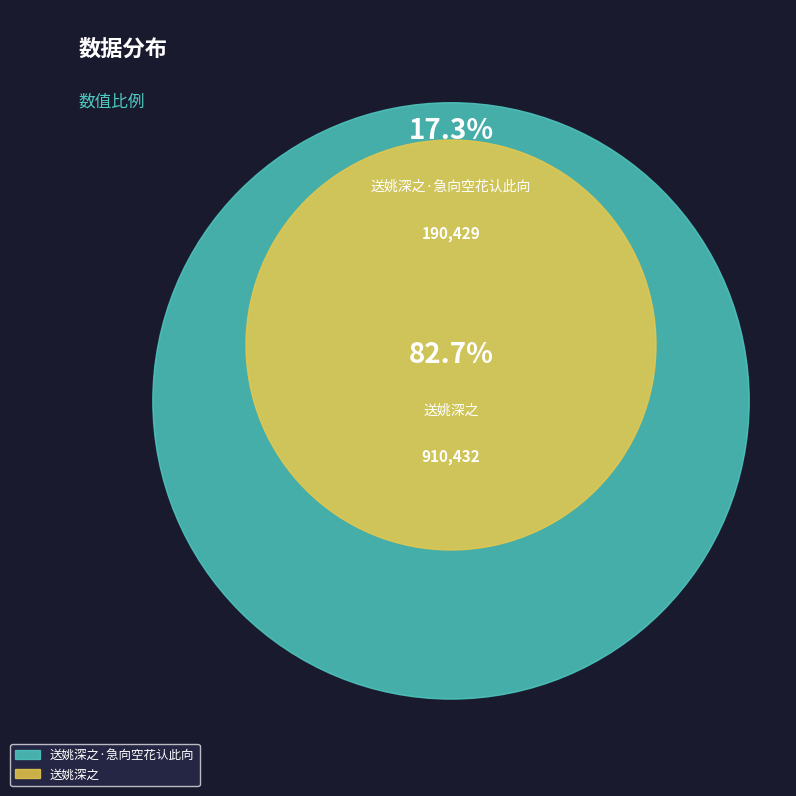

Is there any slice that represents more than half of the pie?

Yes